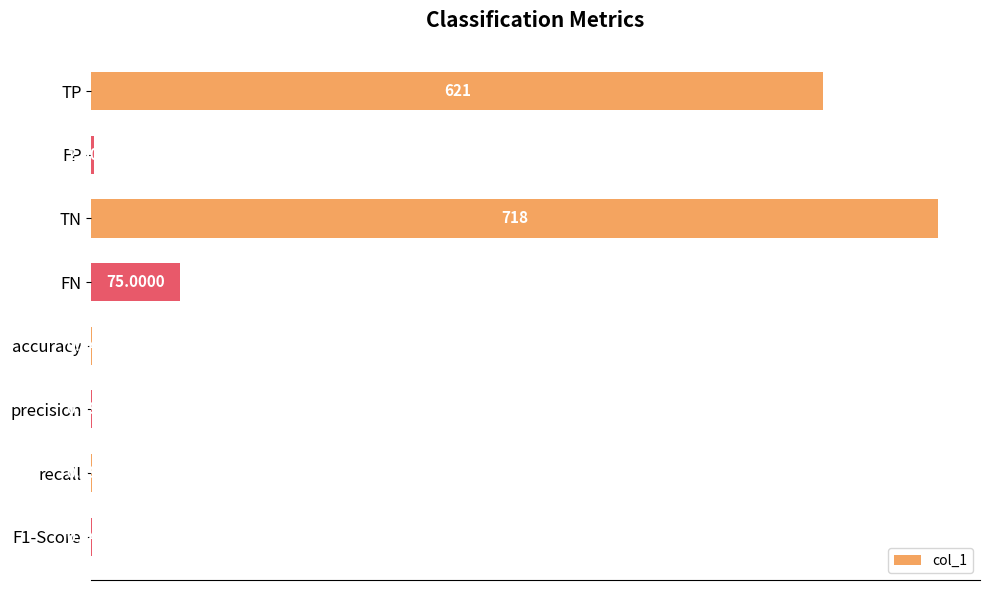

What is the sum of the values at F1-Score and precision?

1.9